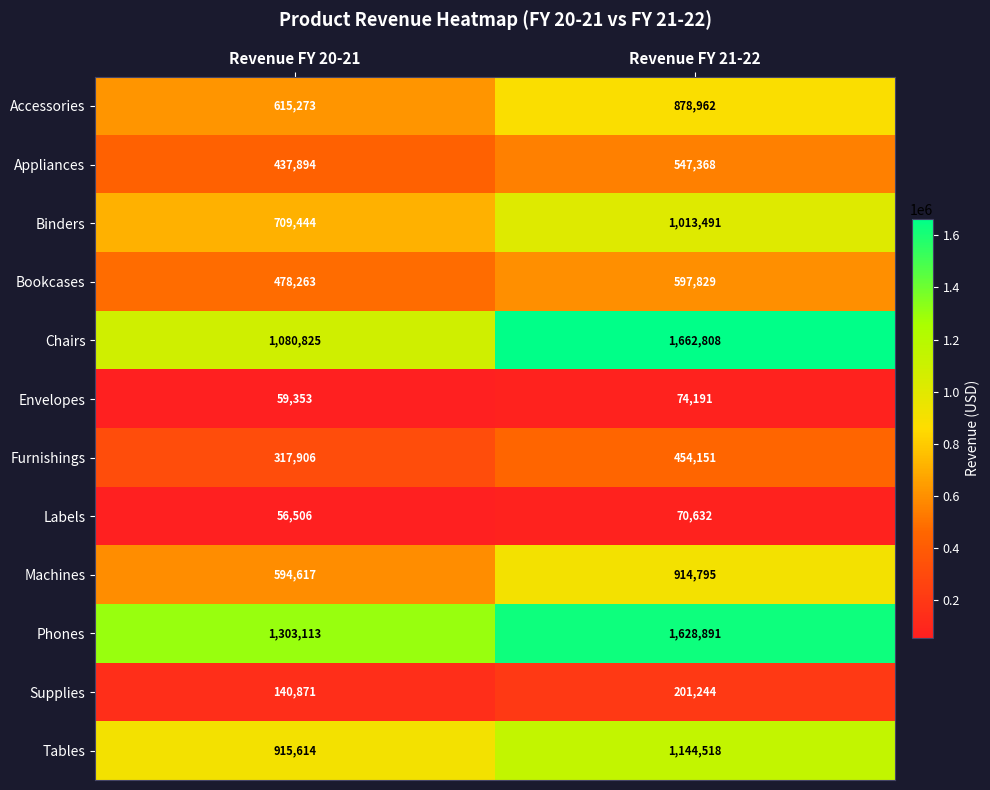

At Revenue FY 20-21, list the series in order from largest to smallest.

Phones, Chairs, Tables, Binders, Accessories, Machines, Bookcases, Appliances, Furnishings, Supplies, Envelopes, Labels